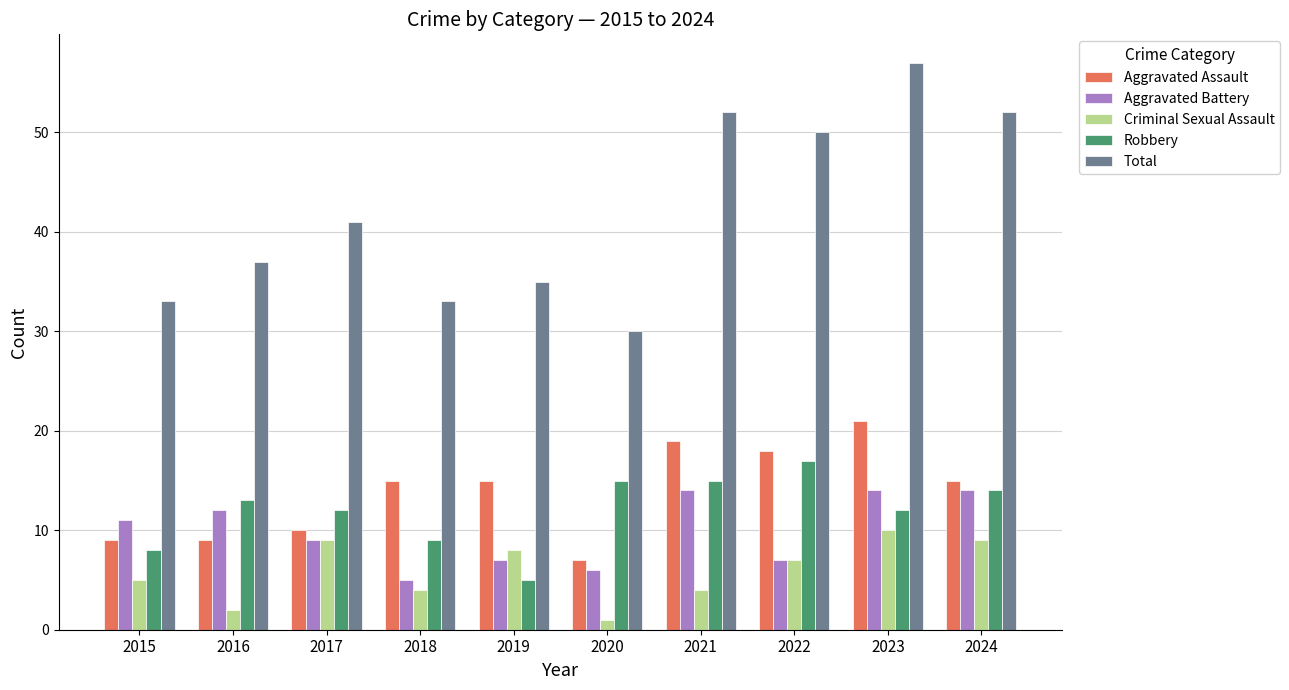

What is the sum of all Robbery values?

120